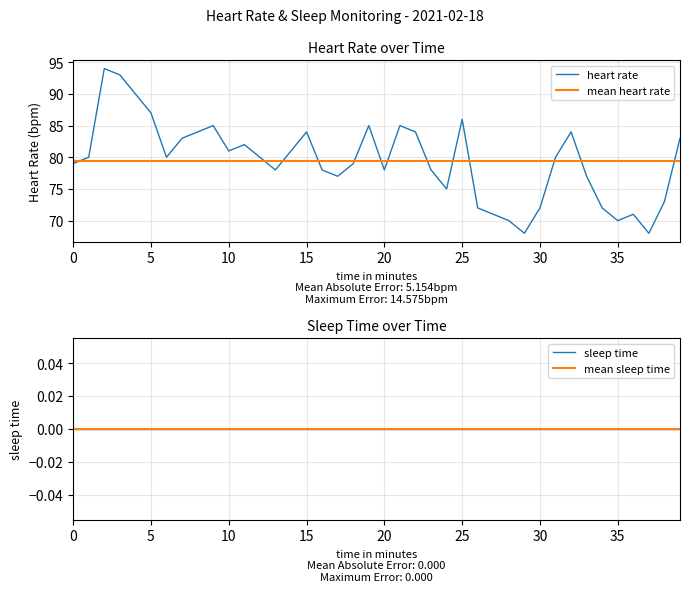

Is it true that heart rate equals 59 at 5?

False